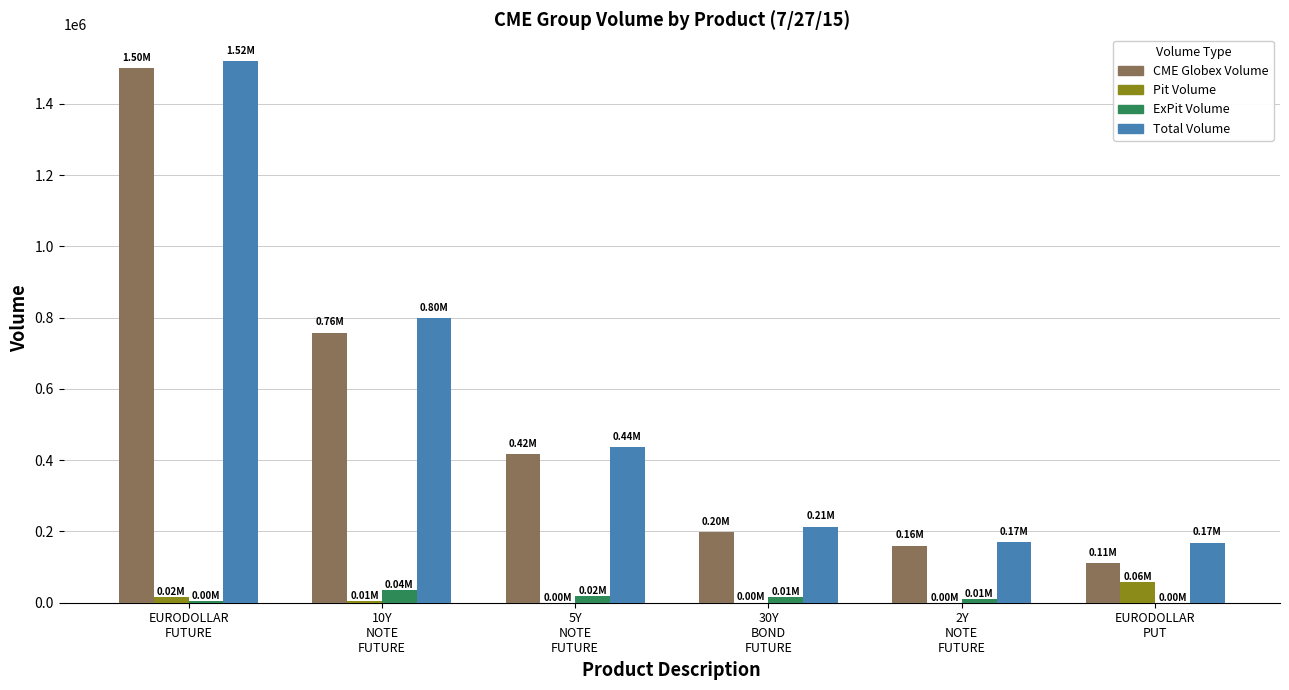

What is the sum of the Pit Volume values at 30Y
BOND
FUTURE and 5Y
NOTE
FUTURE?

495